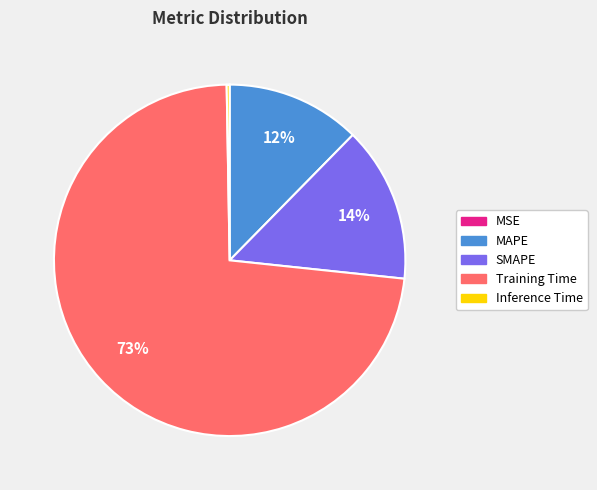

Which slice is the largest?

Training Time